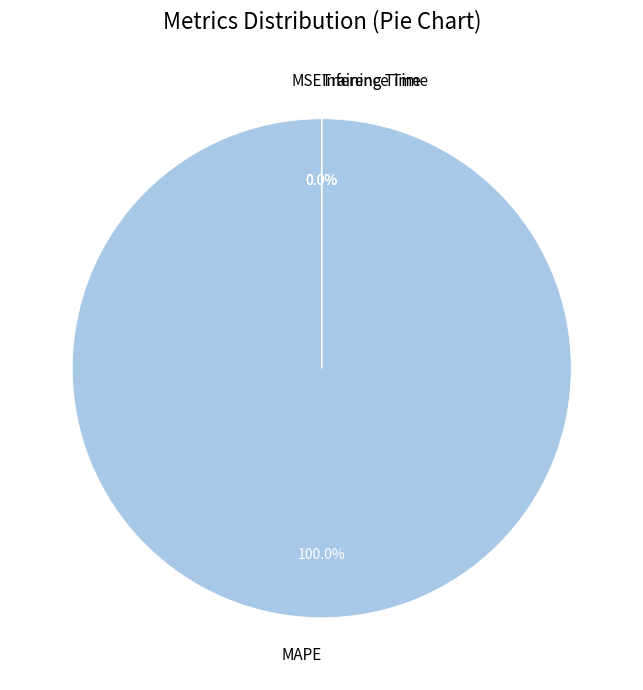

How many slices are in this pie chart?

4